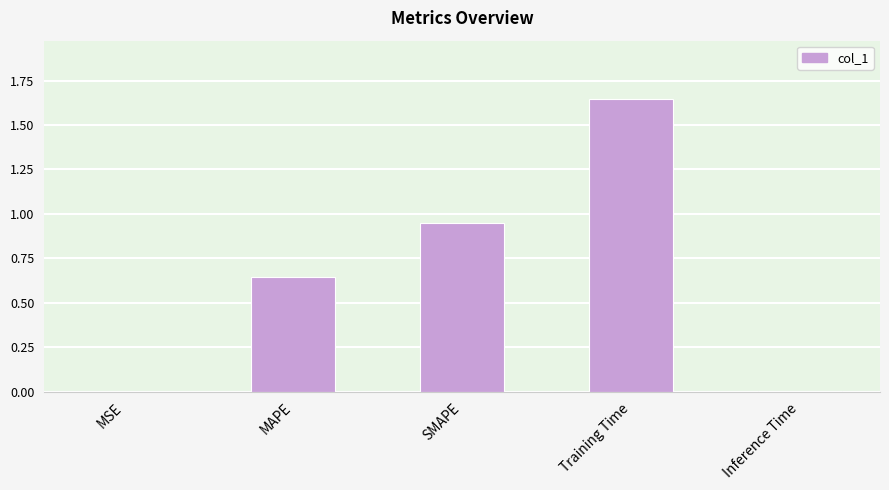

Which label corresponds to the largest value in the chart?

Training Time